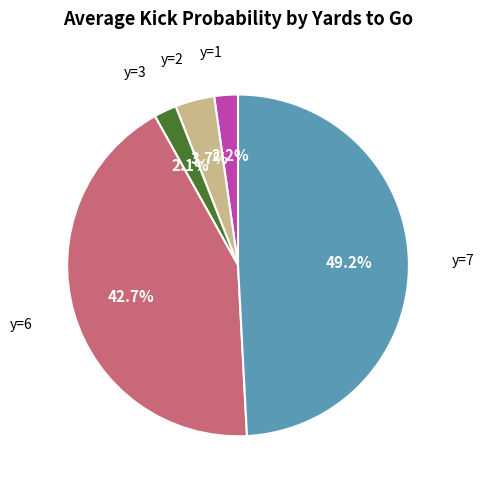

Is there a majority slice in this chart?

No